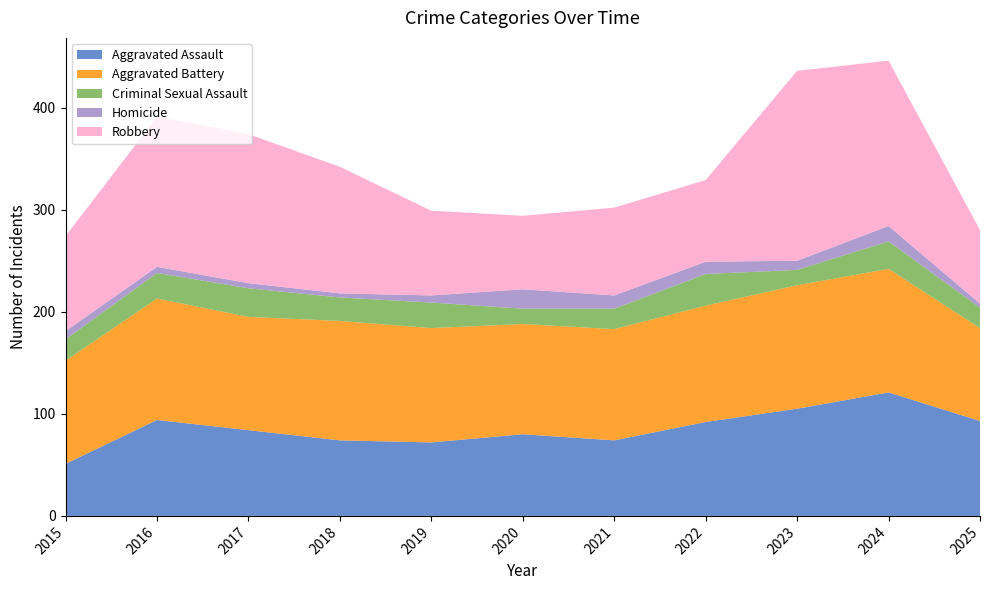

Reading left to right, what are all the values shown in this chart?

Aggravated Assault: 2015=51	2016=94	2017=84	2018=74	2019=72	2020=80	2021=74	2022=92	2023=105	2024=121	2025=93
Aggravated Battery: 2015=101	2016=119	2017=111	2018=117	2019=112	2020=108	2021=109	2022=114	2023=121	2024=121	2025=91
Criminal Sexual Assault: 2015=21	2016=25	2017=28	2018=23	2019=25	2020=15	2021=20	2022=31	2023=15	2024=27	2025=20
Homicide: 2015=8	2016=6	2017=5	2018=4	2019=7	2020=19	2021=13	2022=12	2023=9	2024=15	2025=4
Robbery: 2015=93	2016=147	2017=146	2018=124	2019=83	2020=72	2021=86	2022=80	2023=186	2024=162	2025=72